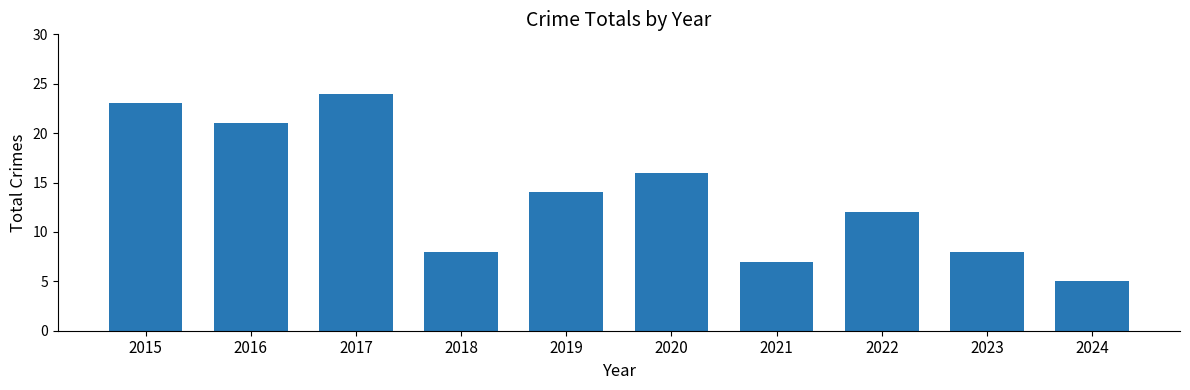

What is the difference between the values at 2024 and 2017?

19